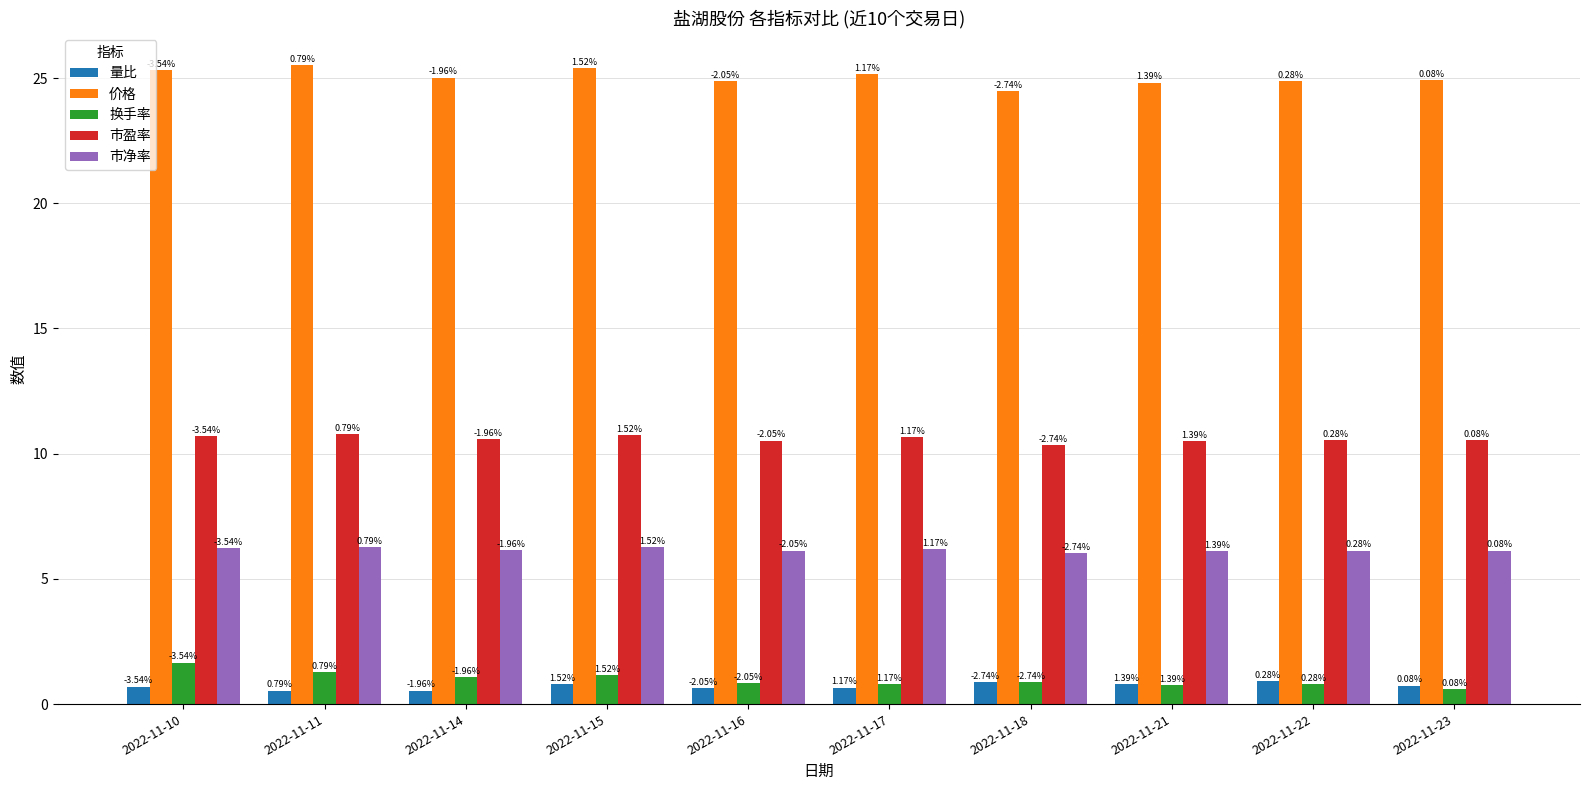

How many groups of bars are there?

10